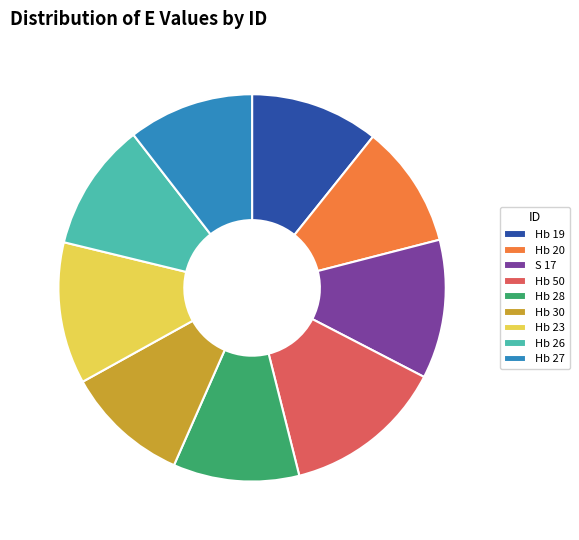

Is the sum of Hb 19 and S 17 greater than half?

No